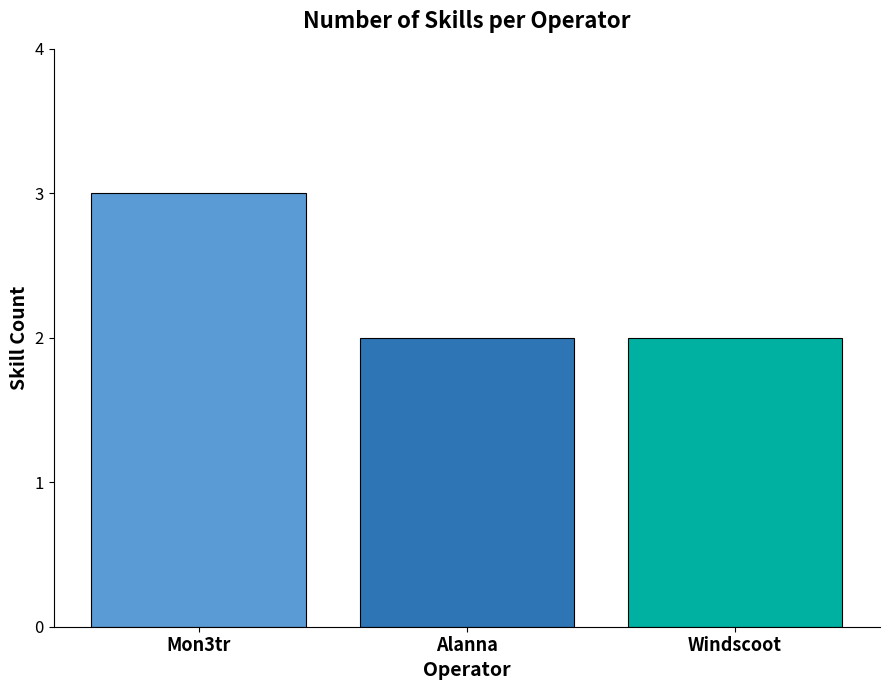

What is the difference between the values at Mon3tr and Windscoot?

1